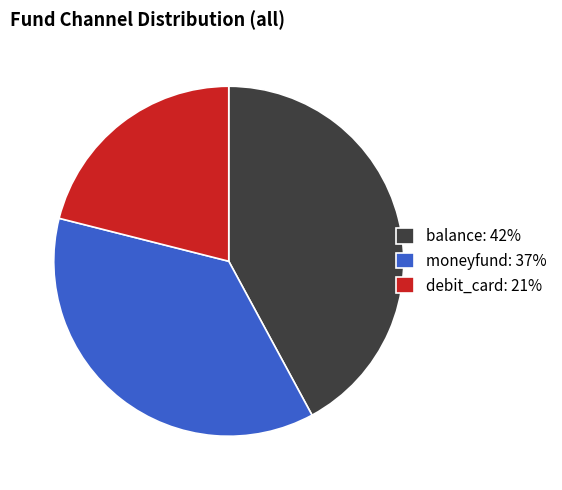

The debit_card slice represents 21% of the pie. True or false?

True